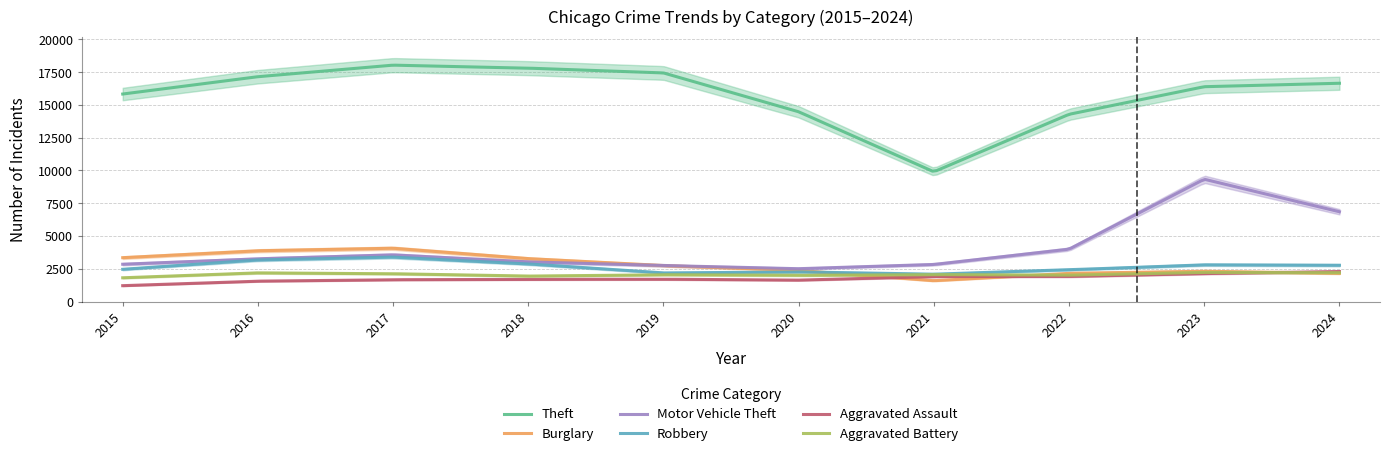

How many data points does each series have?

10